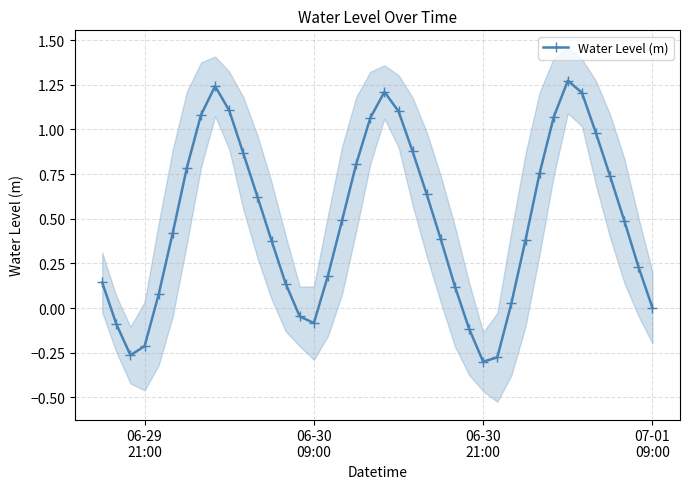

True or false: Water Level (m) has more than 1 interior local peaks.

True